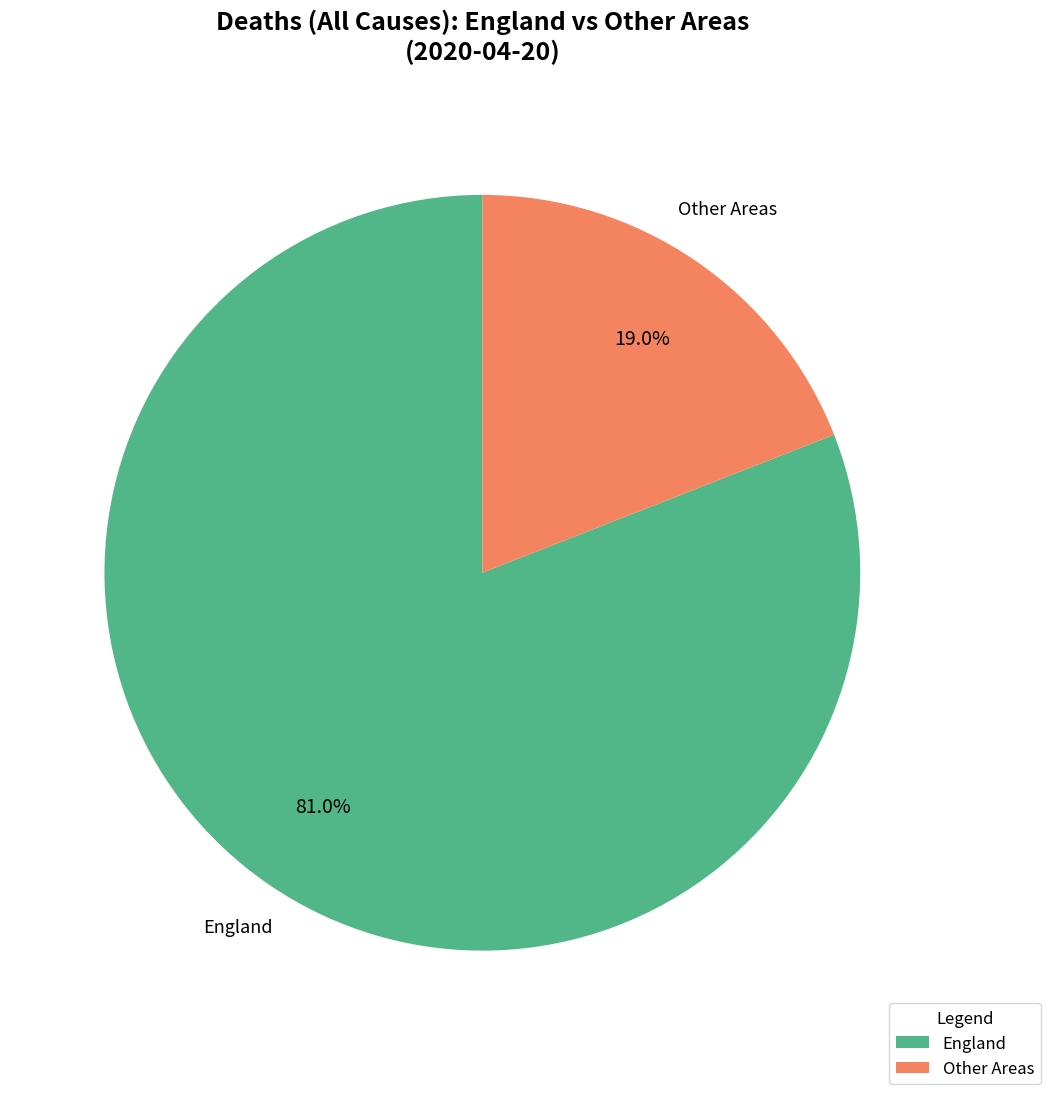

Which slice is the largest?

England